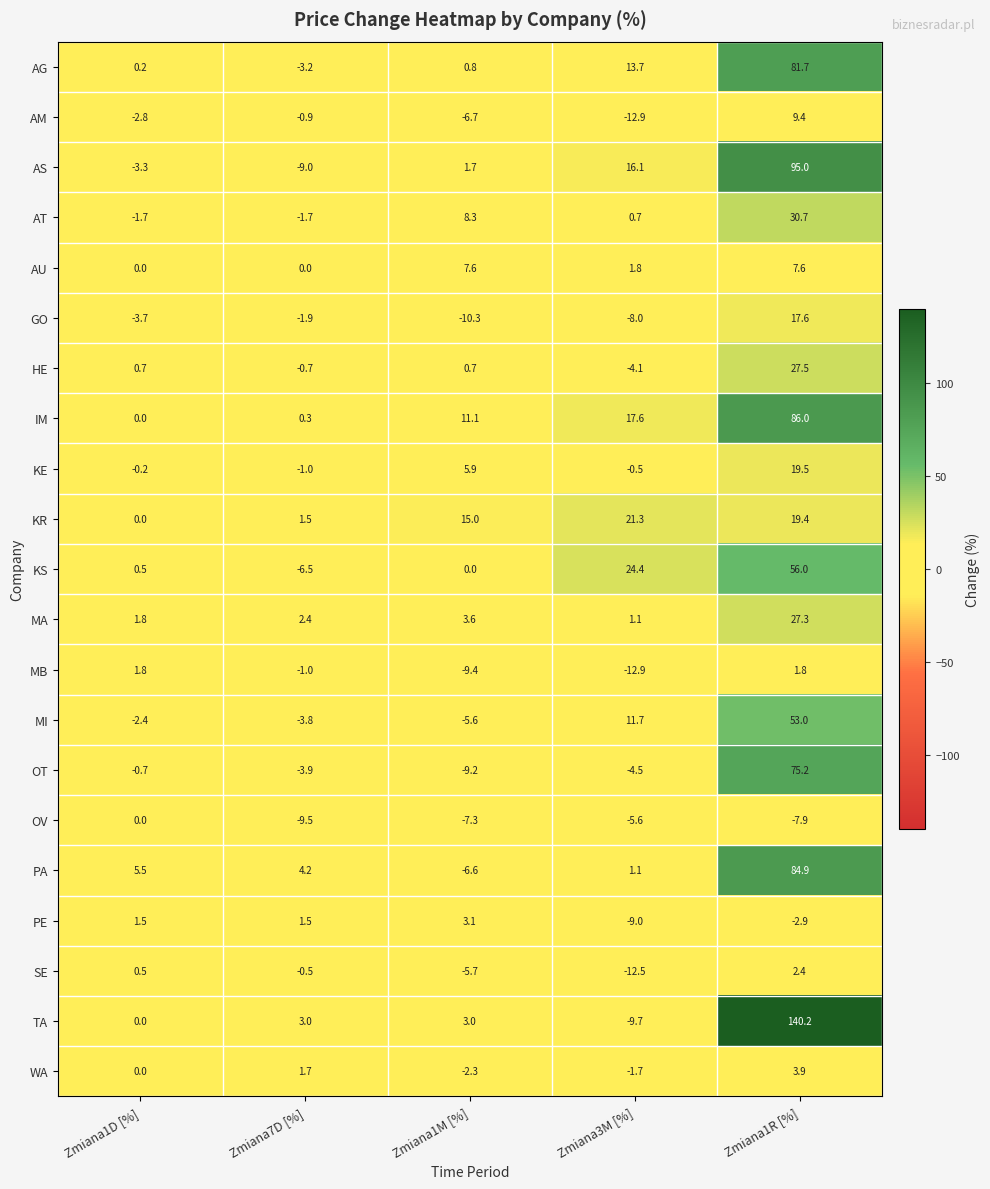

What value does the PA series have at Zmiana1R [%]?

84.9